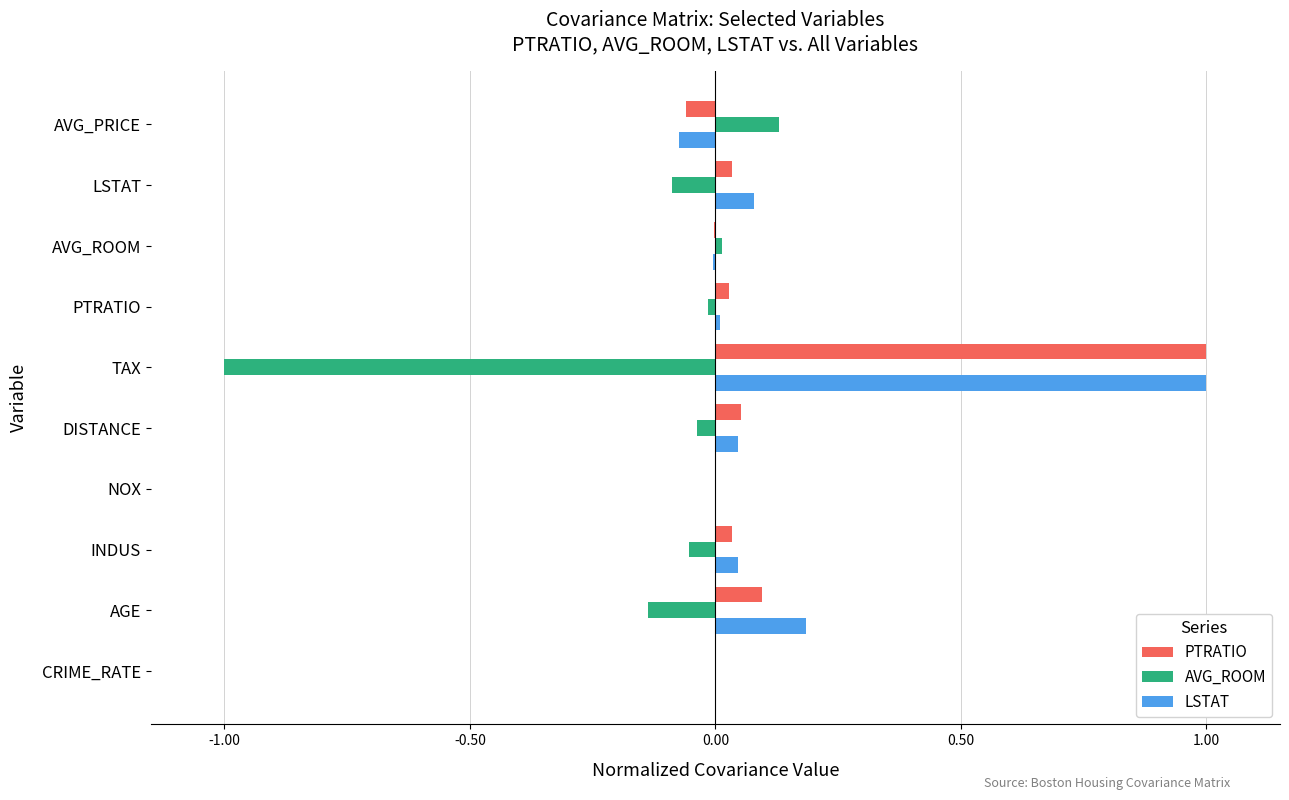

At which category is the sum across all series the highest?

TAX